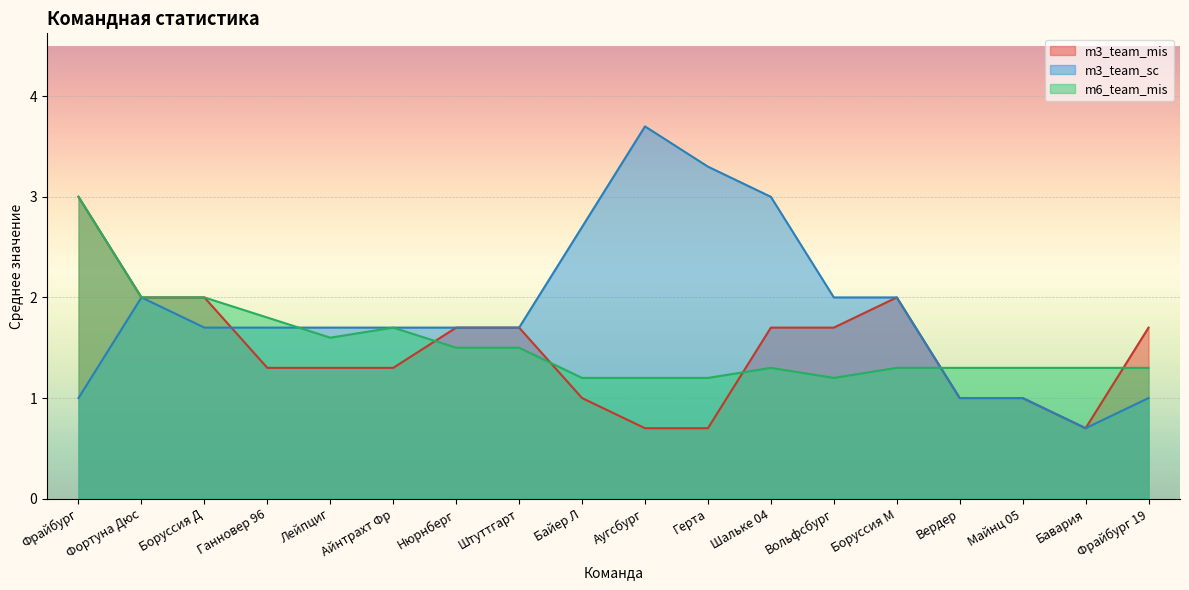

True or false: m6_team_mis has a value of 0.6 at Байер Л.

False